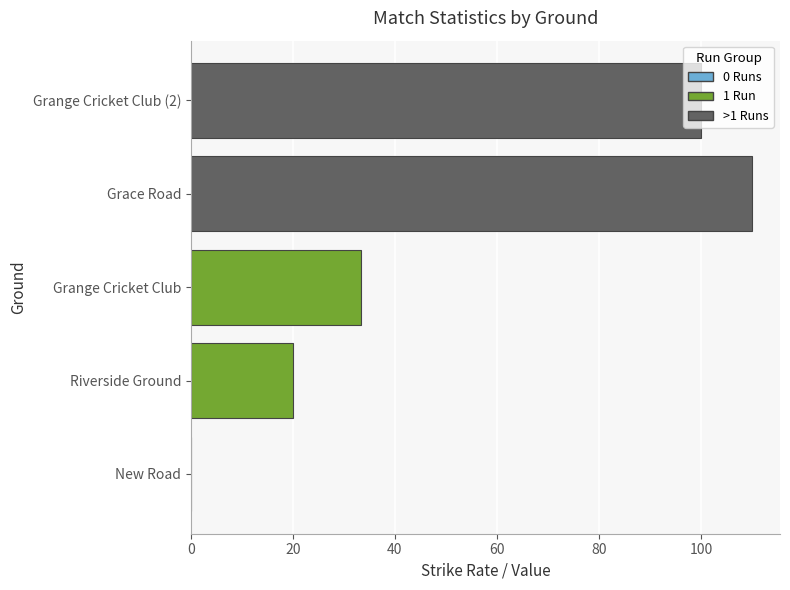

Which category has the highest value across all series?

Grace Road